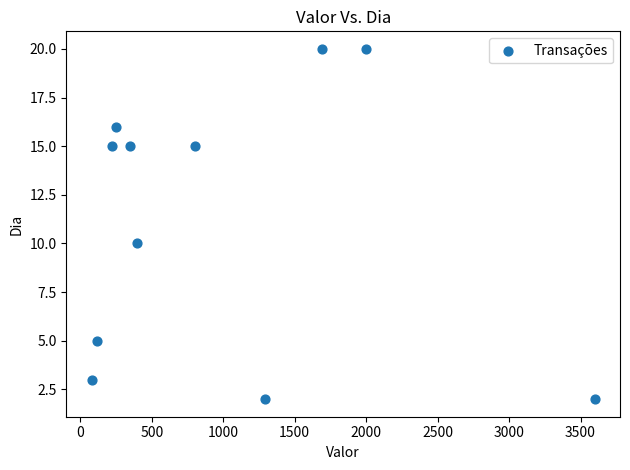

What Y value in the scatter plot is closest to 11?

10